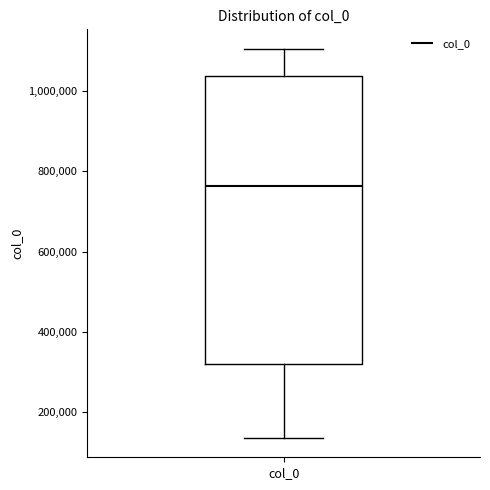

Read this box plot against the y-axis: the position of the median line, the range covered by the box, and the ends of both whiskers. The values are not printed on the chart, so give them approximately, as read against the axis.

median 760000, box 320000 to 1040000, whiskers 140000 to 1100000